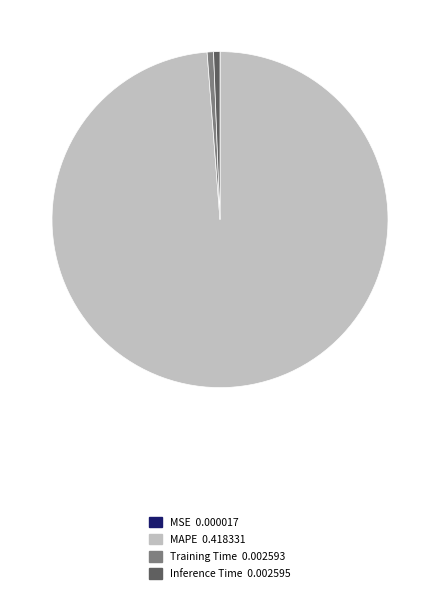

What is the largest slice in the pie chart?

MAPE